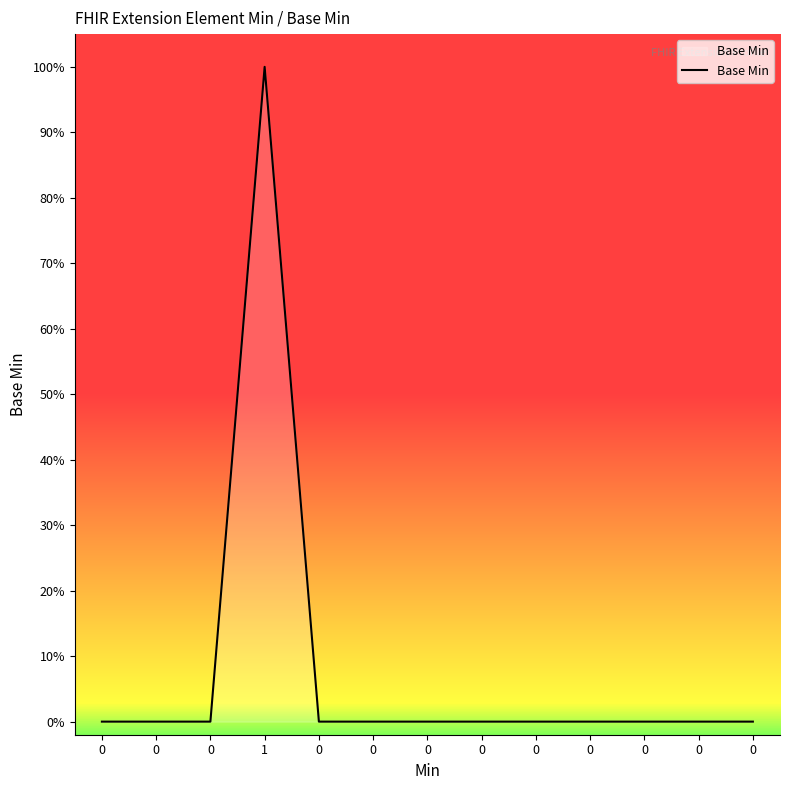

Is this an area chart (filled region under the line)?

Yes